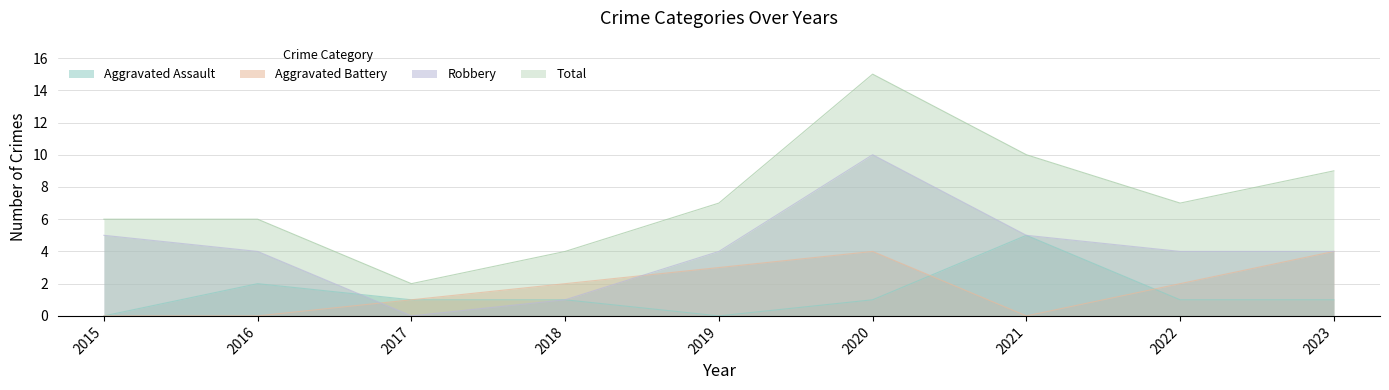

True or false: Aggravated Battery and Total intersect in this chart.

False